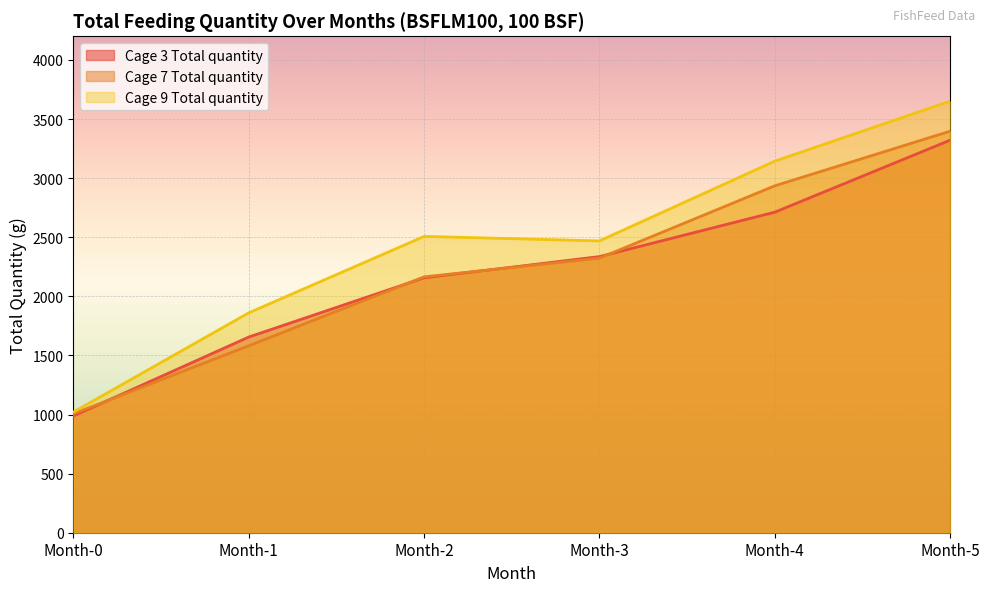

Between Month-5 and Month-0, which is larger?

Month-5